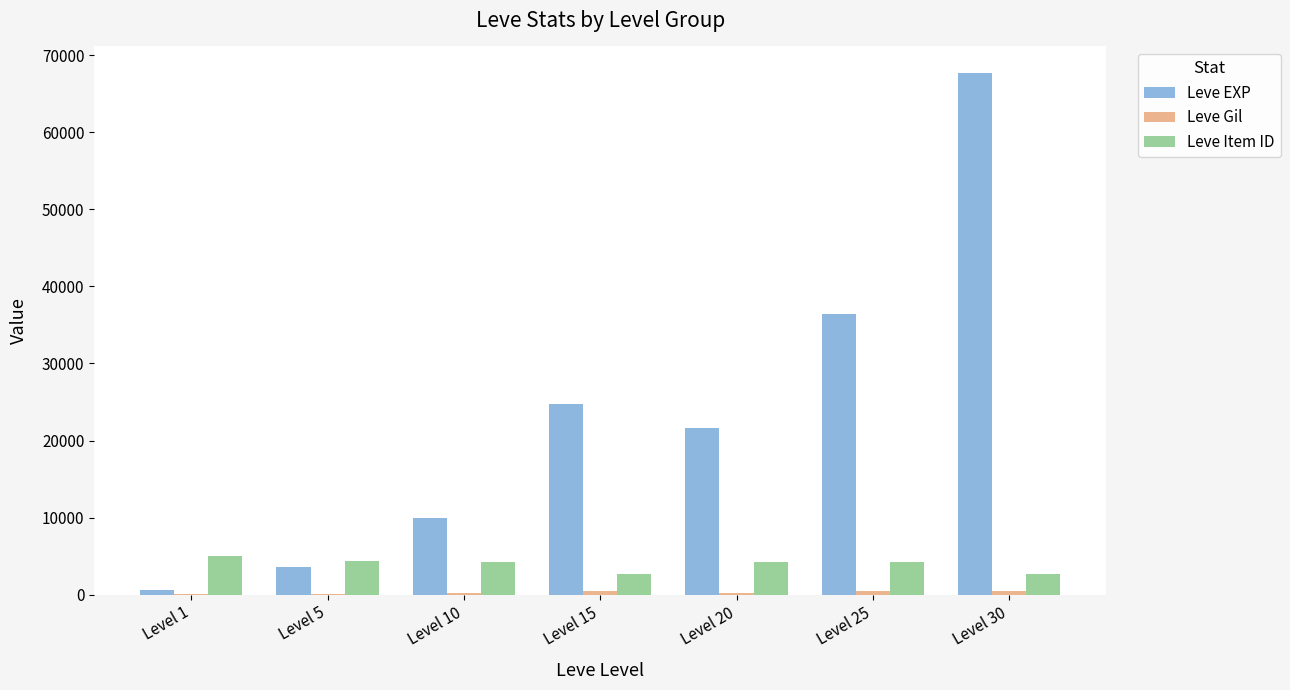

Between Level 5 and Level 25, which series saw the biggest shift?

Leve EXP